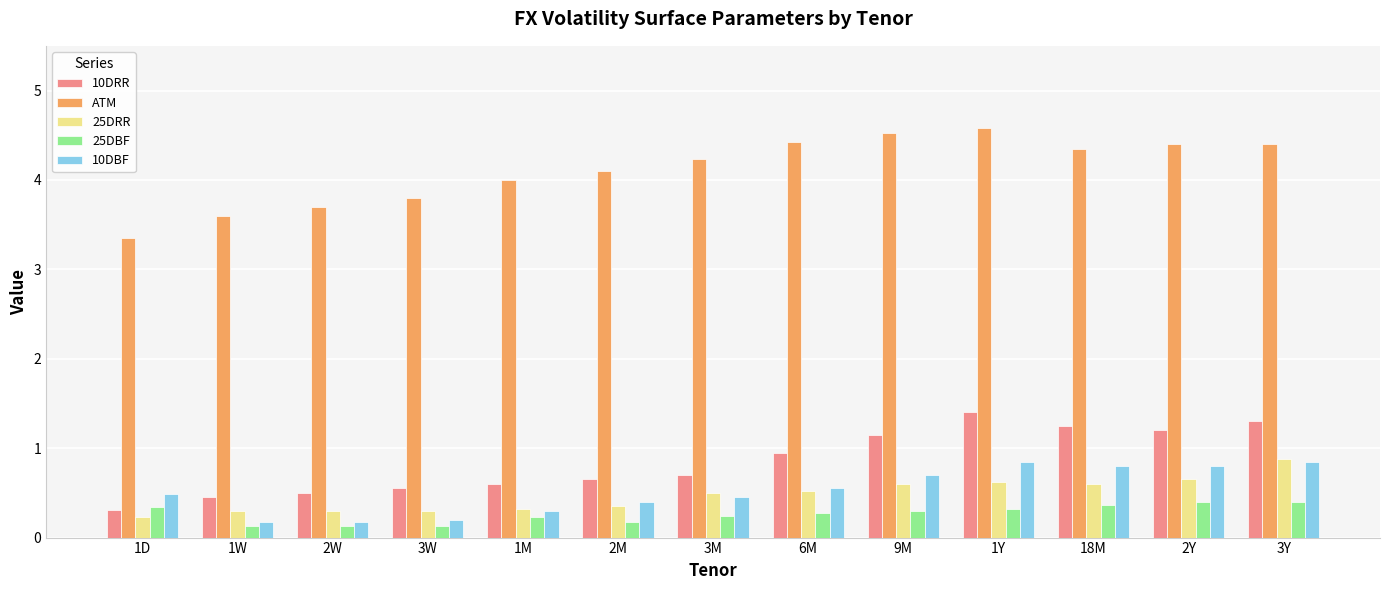

Is it true that ATM equals 6.9 at 2M?

False